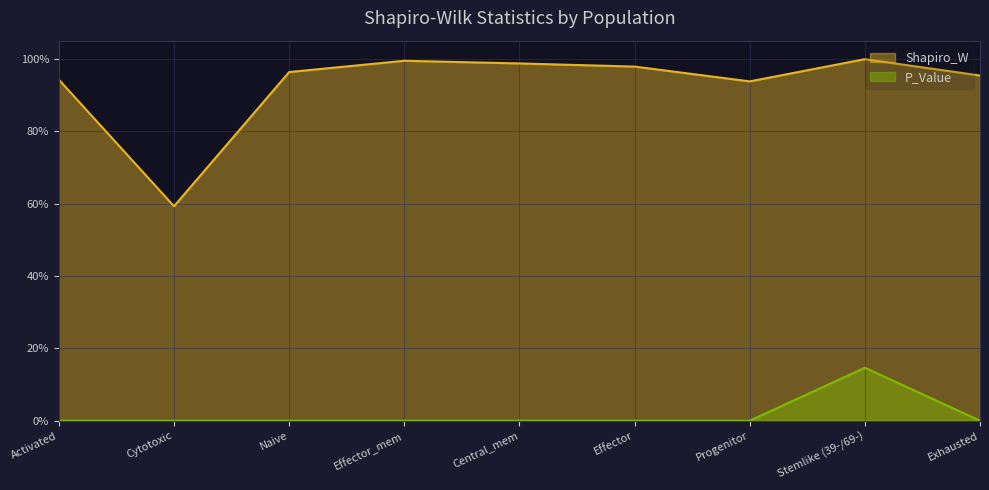

How many distinct data groups are displayed?

2